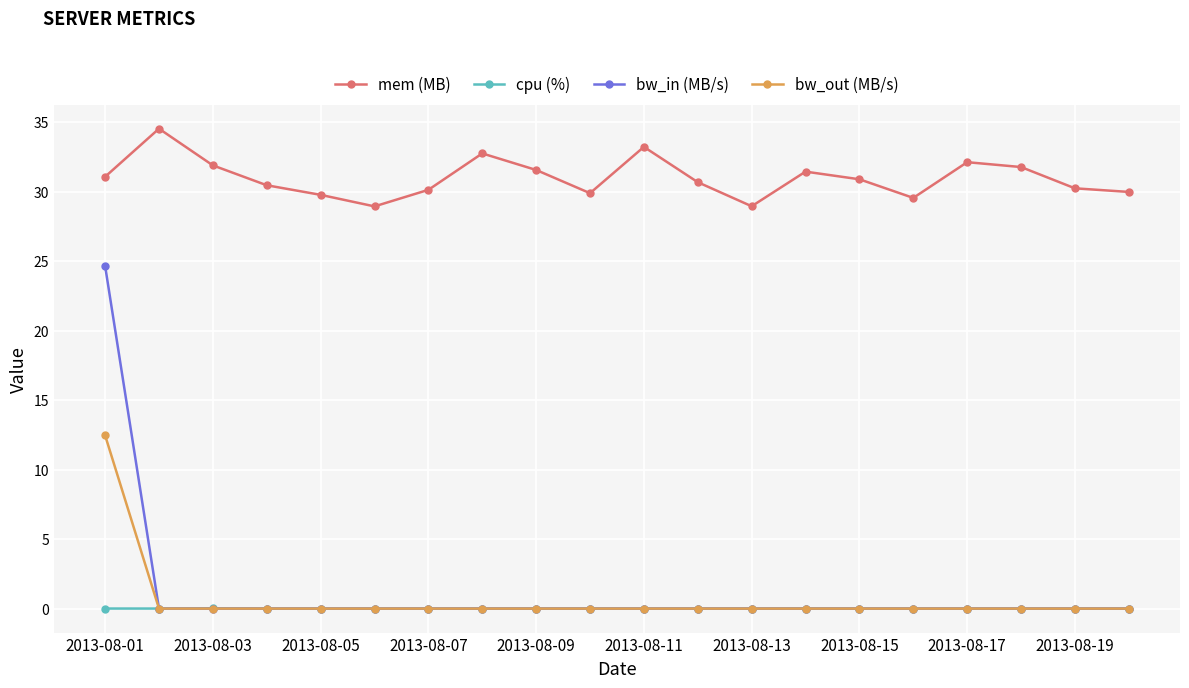

Rank the series by their maximum value, from highest to lowest.

mem (MB), bw_in (MB/s), bw_out (MB/s), cpu (%)